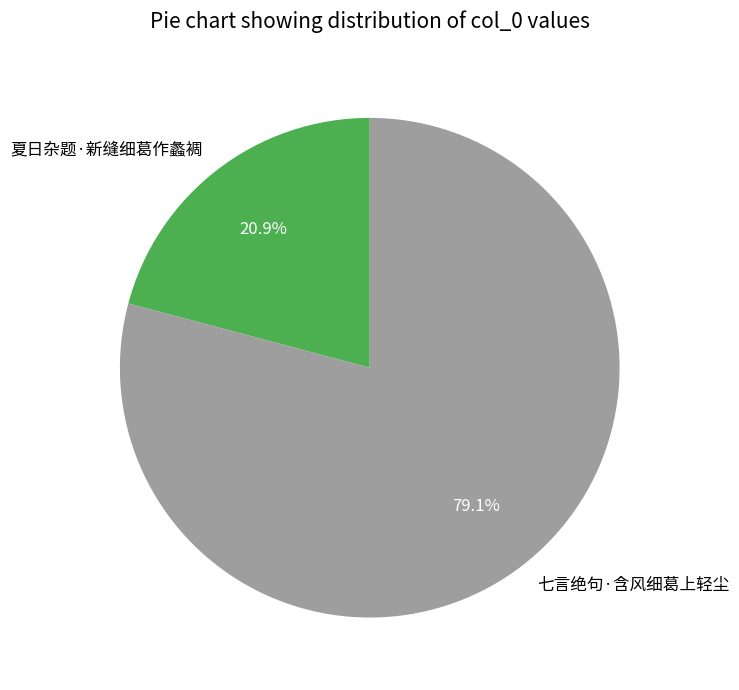

What is the ratio of the value at 七言绝句·含风细葛上轻尘 to the value at 夏日杂题·新缝细葛作蠡裯?

3.8